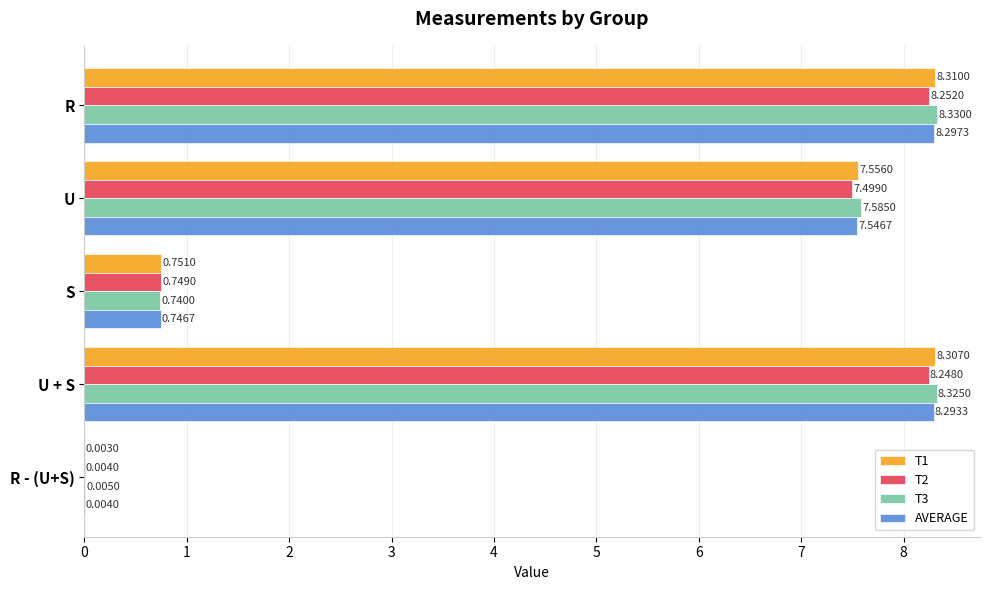

Is the value of T3 at U + S greater than the value of T1 at U?

Yes